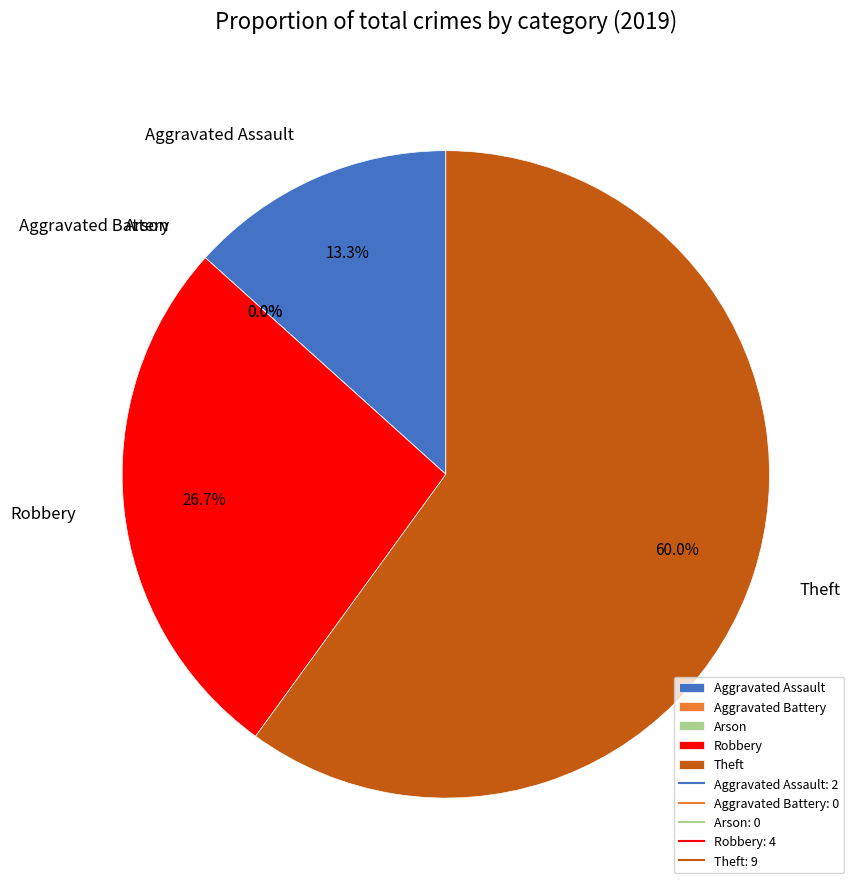

Between Arson and Aggravated Battery, which is larger?

Arson